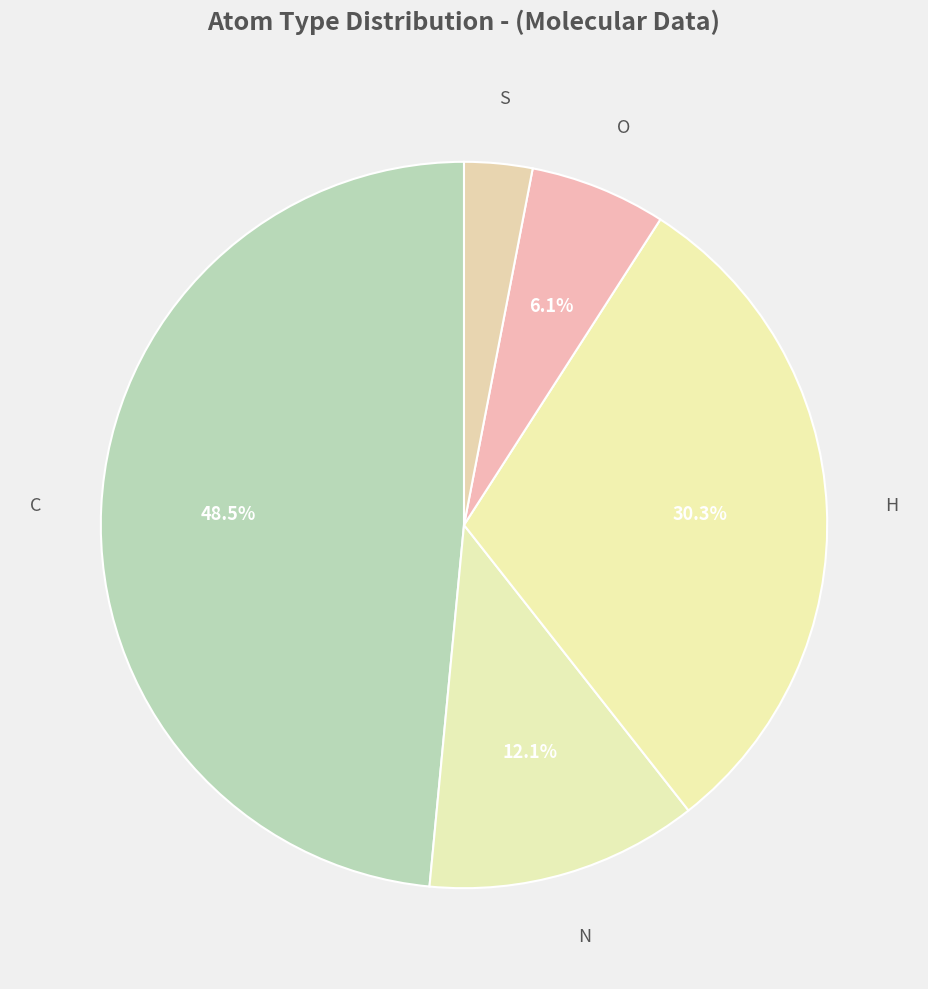

How many segments does this pie chart have?

5